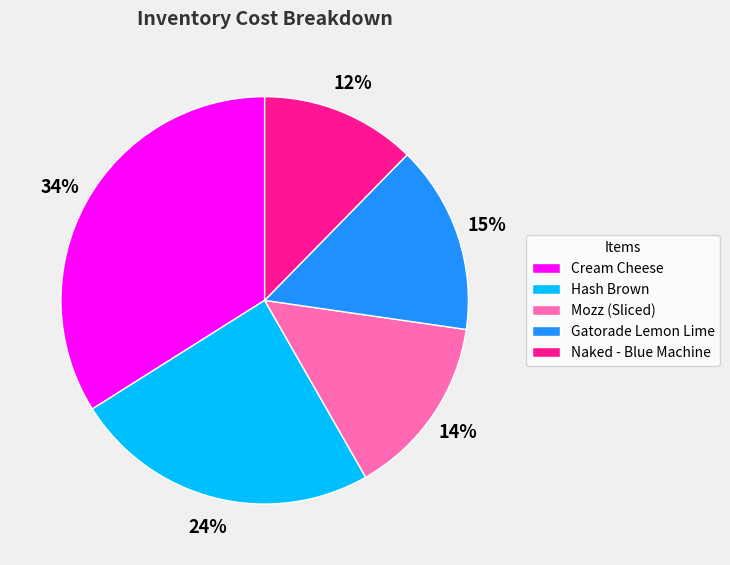

Is it true that Hash Brown is 24% of the pie?

True